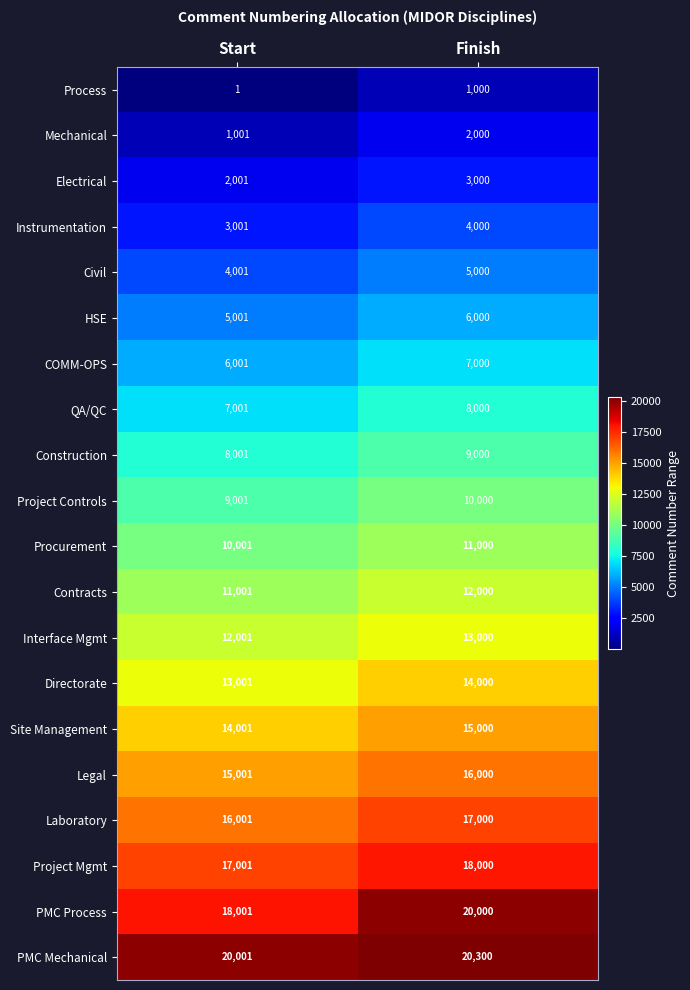

Which series has the widest spread of values?

PMC Process